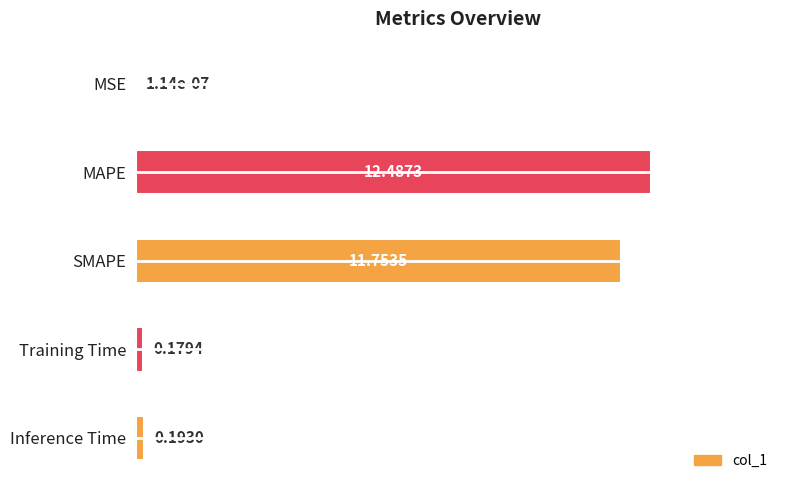

What is the sum of the values at Inference Time and Training Time?

0.4